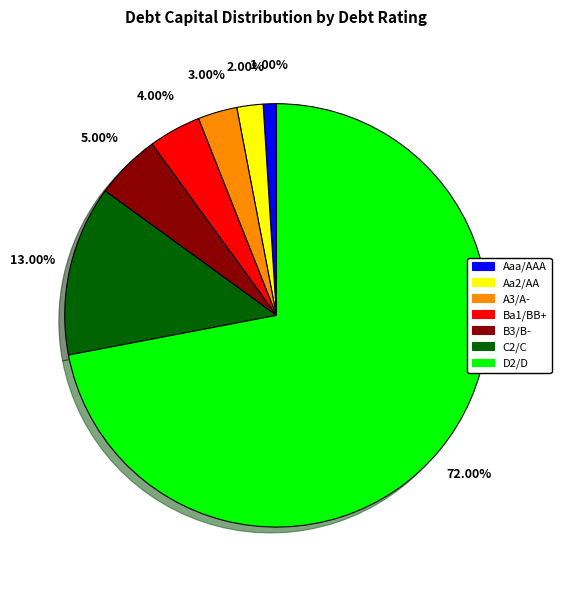

Combined, what portion of the pie is Ba1/BB+ and C2/C?

17.0%